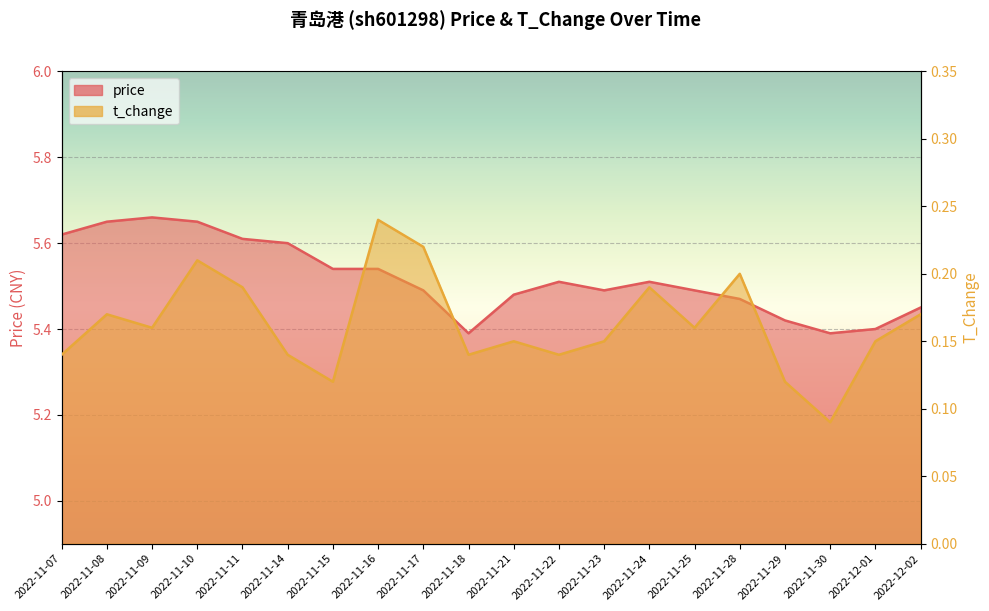

True or false: price and t_change intersect in this chart.

False